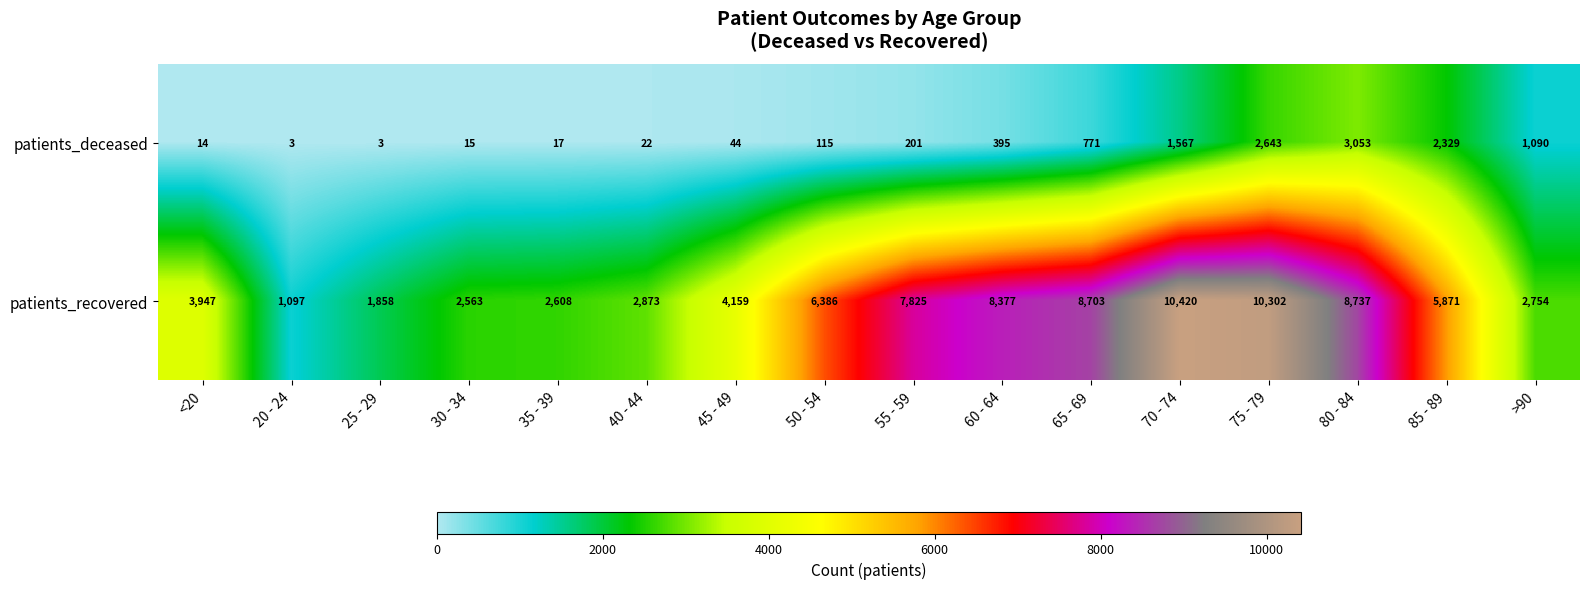

What is the smallest value displayed?

3